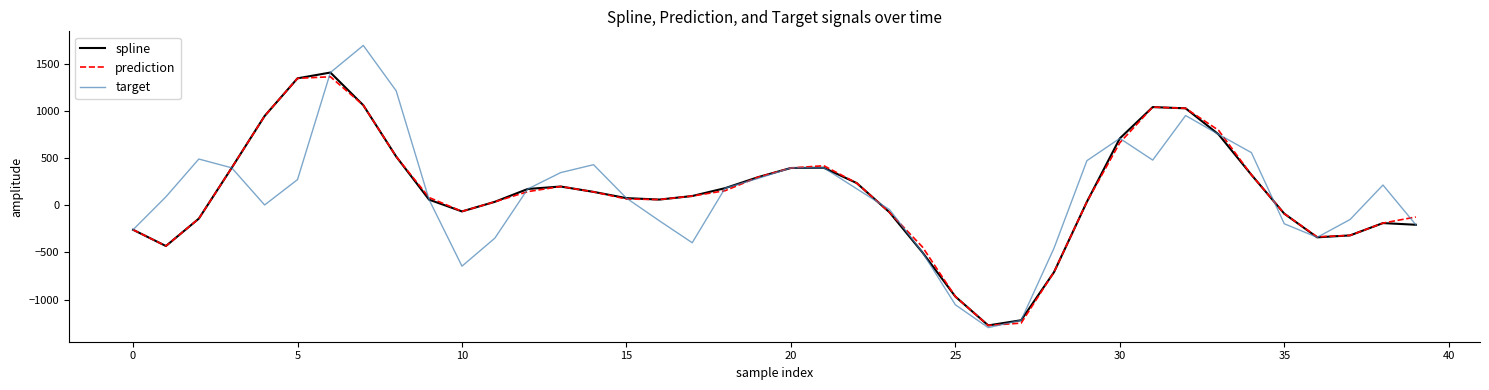

What are all the series names shown in the legend?

spline, prediction, target